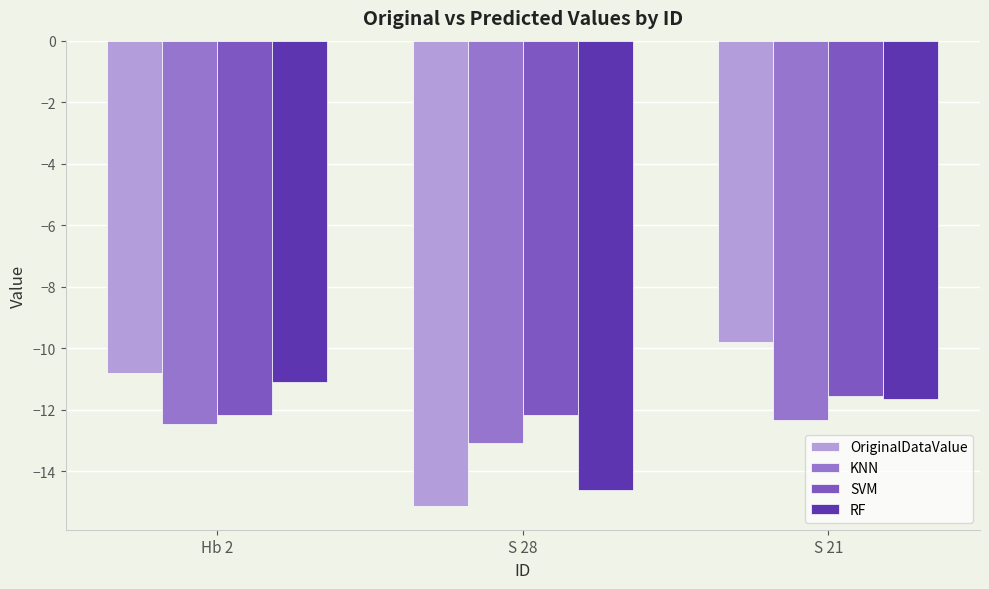

Reading left to right, what are all the values shown in this chart?

OriginalDataValue: Hb 2=-10.8	S 28=-15.1	S 21=-9.8
KNN: Hb 2=-12.5	S 28=-13.1	S 21=-12.3
SVM: Hb 2=-12.2	S 28=-12.2	S 21=-11.5
RF: Hb 2=-11.1	S 28=-14.6	S 21=-11.6